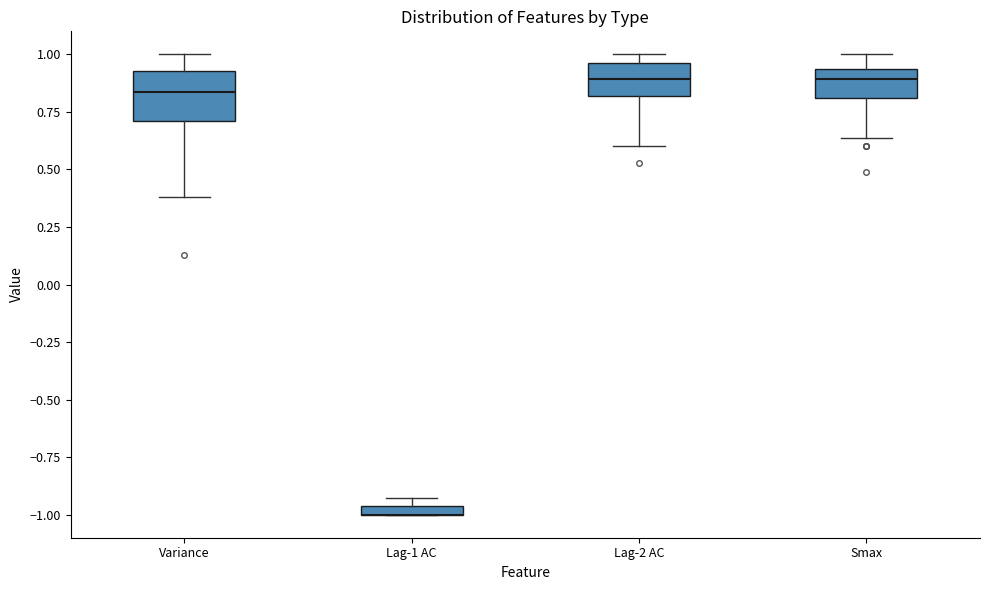

Where is the upper edge of the box for Smax on the y-axis? The values are not printed on the chart, so give them approximately, as read against the axis.

0.95